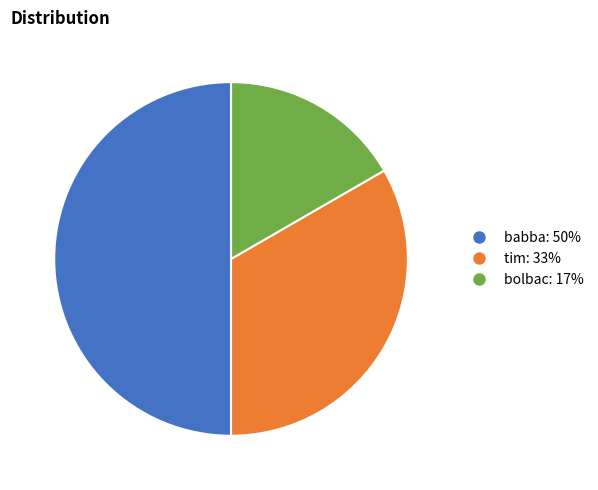

What is the largest slice in the pie chart?

babba